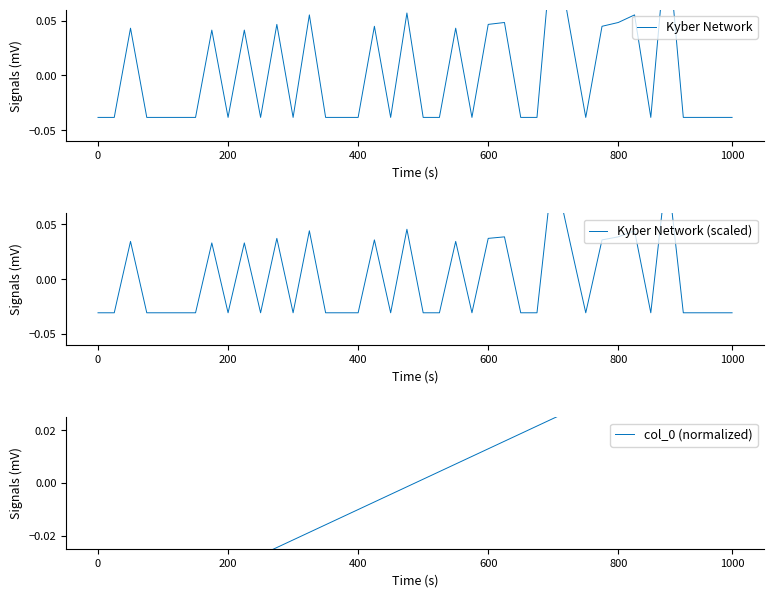

True or false: Kyber Network has a value of -0.0 at 30.

True